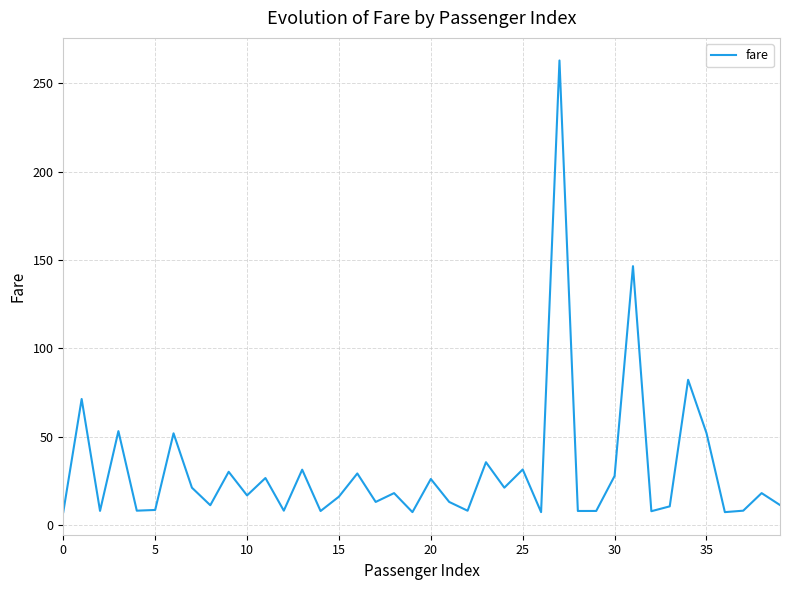

What is the difference between the maximum and minimum values?

255.8